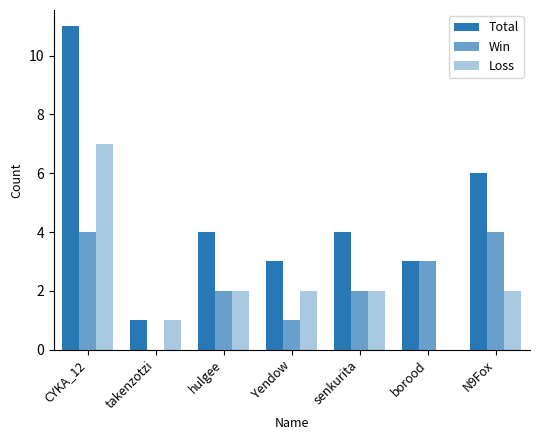

What is the sum of the Win values at CYKA_12 and Yendow?

5